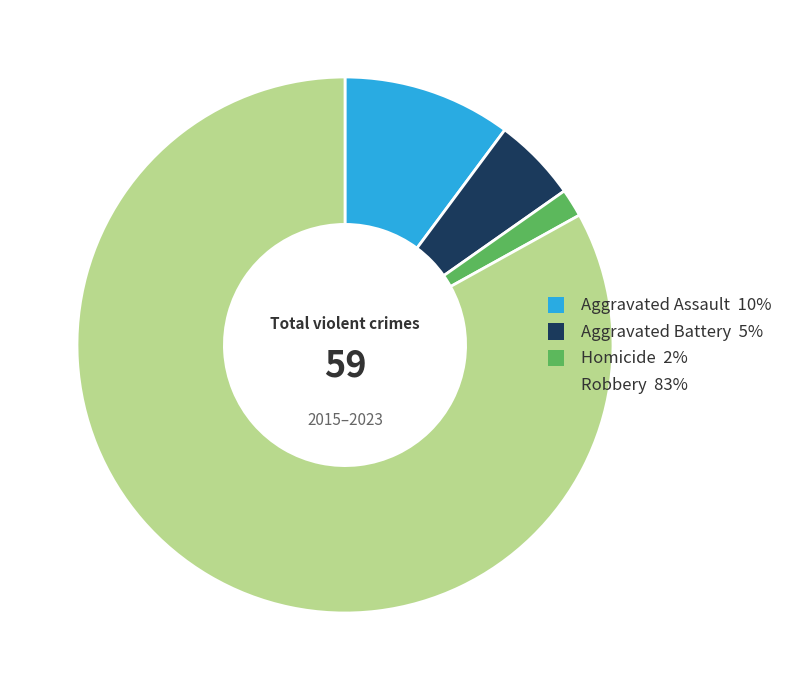

How many segments does this pie chart have?

4